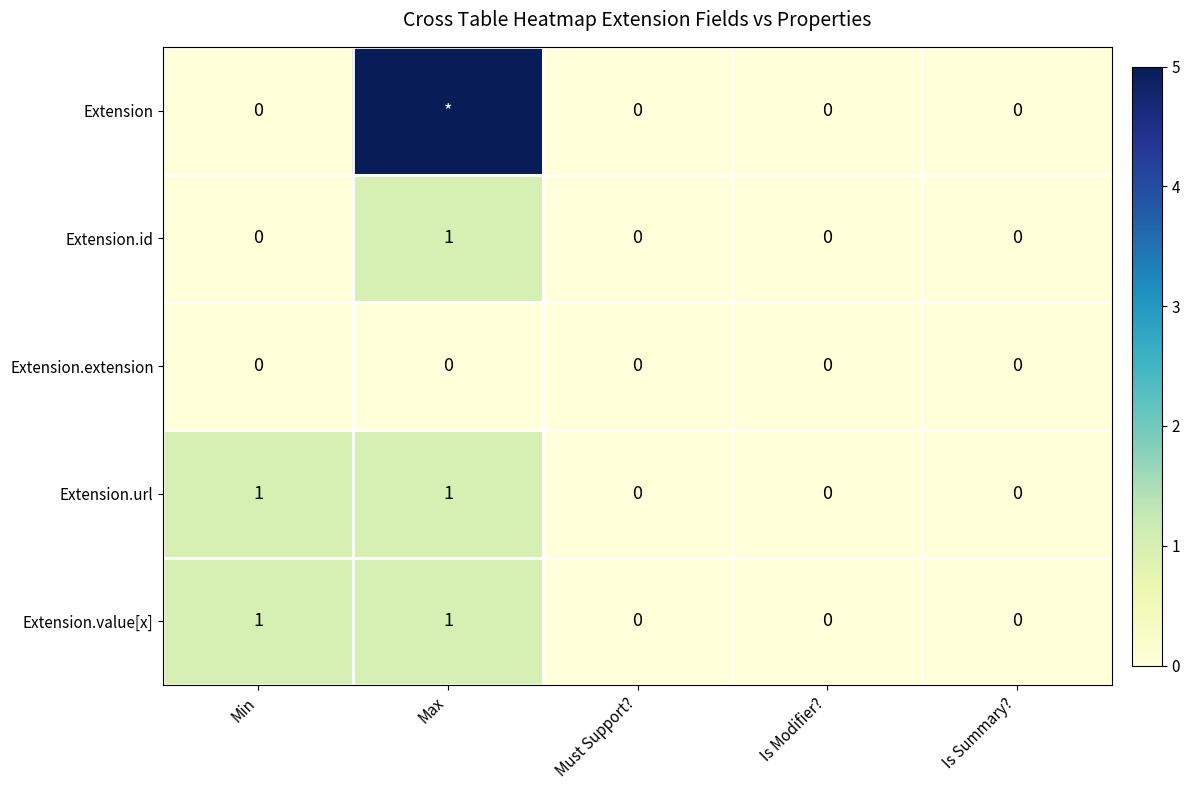

How many series are shown in this chart?

5